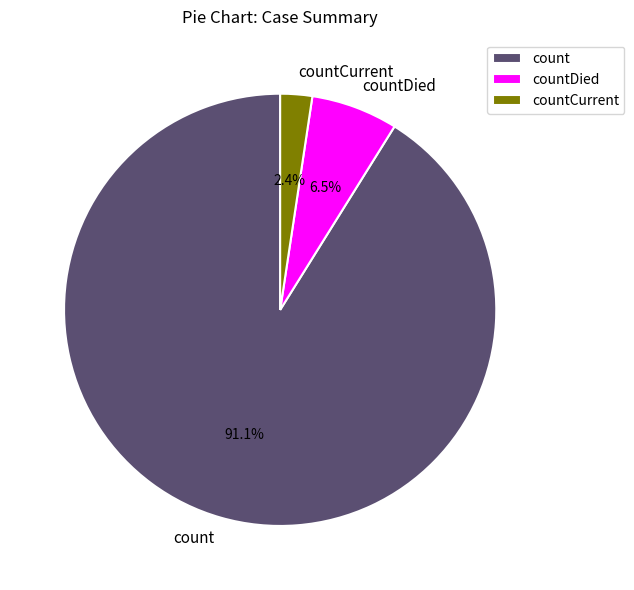

What is the largest slice in the pie chart?

count